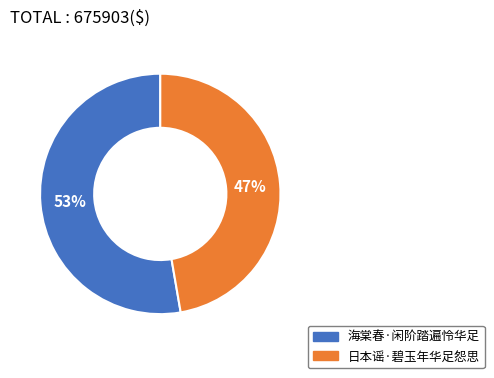

Which has a higher value, 日本谣·碧玉年华足怨思 or 海棠春·闲阶踏遍怜华足?

海棠春·闲阶踏遍怜华足